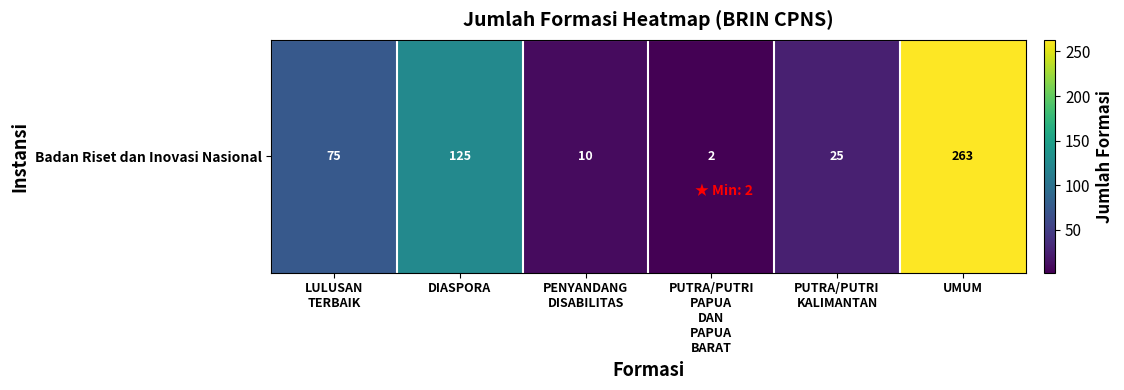

At which category does the chart reach its peak across all series?

UMUM